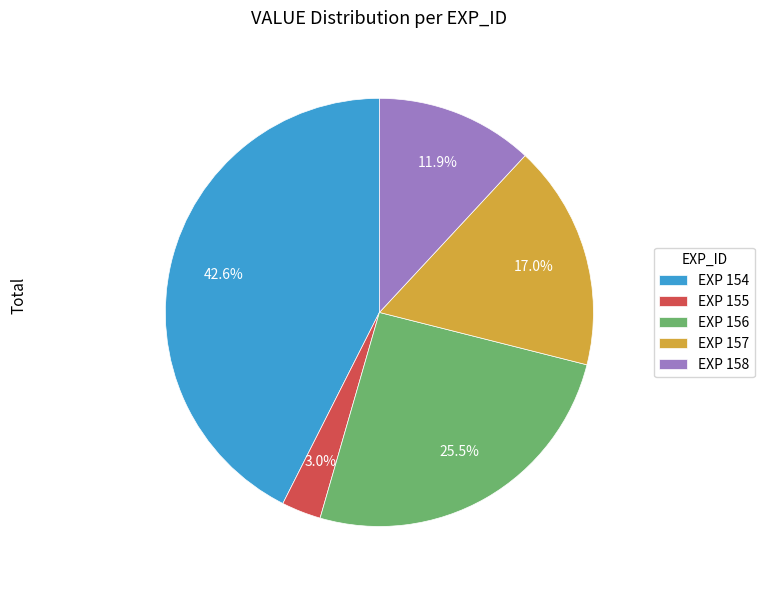

Does EXP 154 account for over 50% of the chart?

No